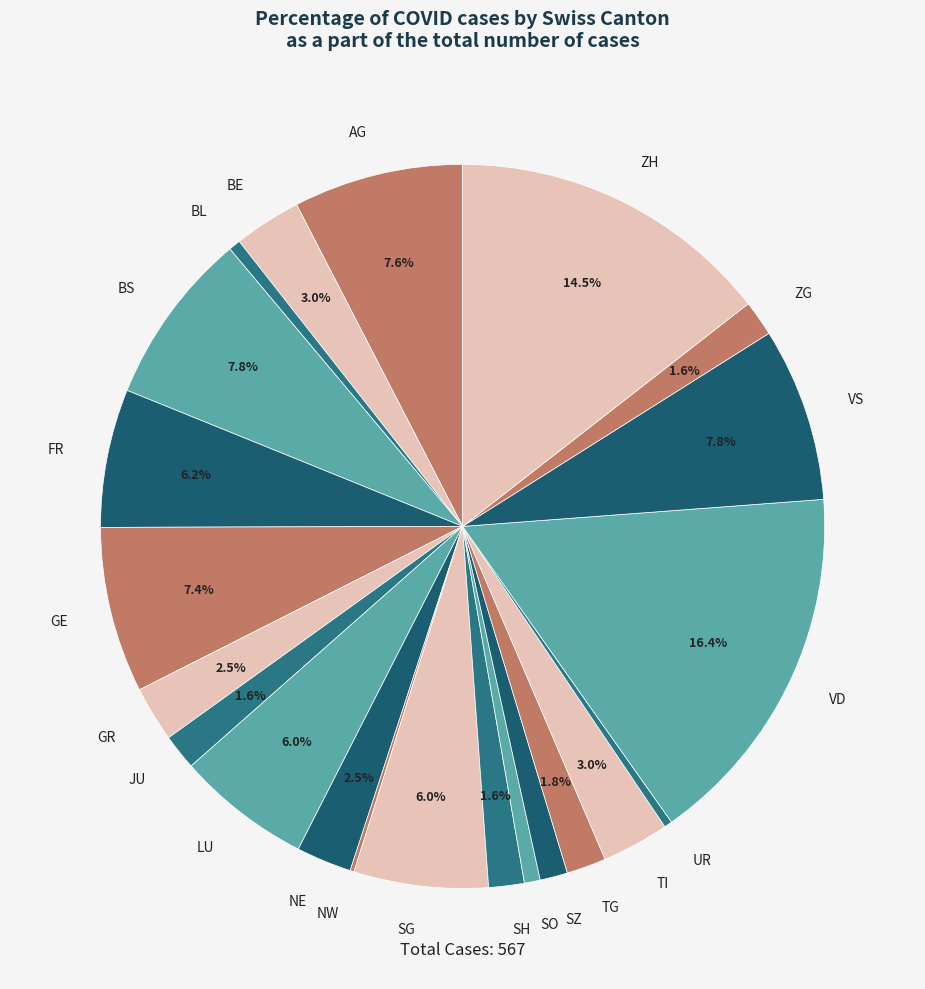

To the nearest percent, what is the average slice percentage?

5%